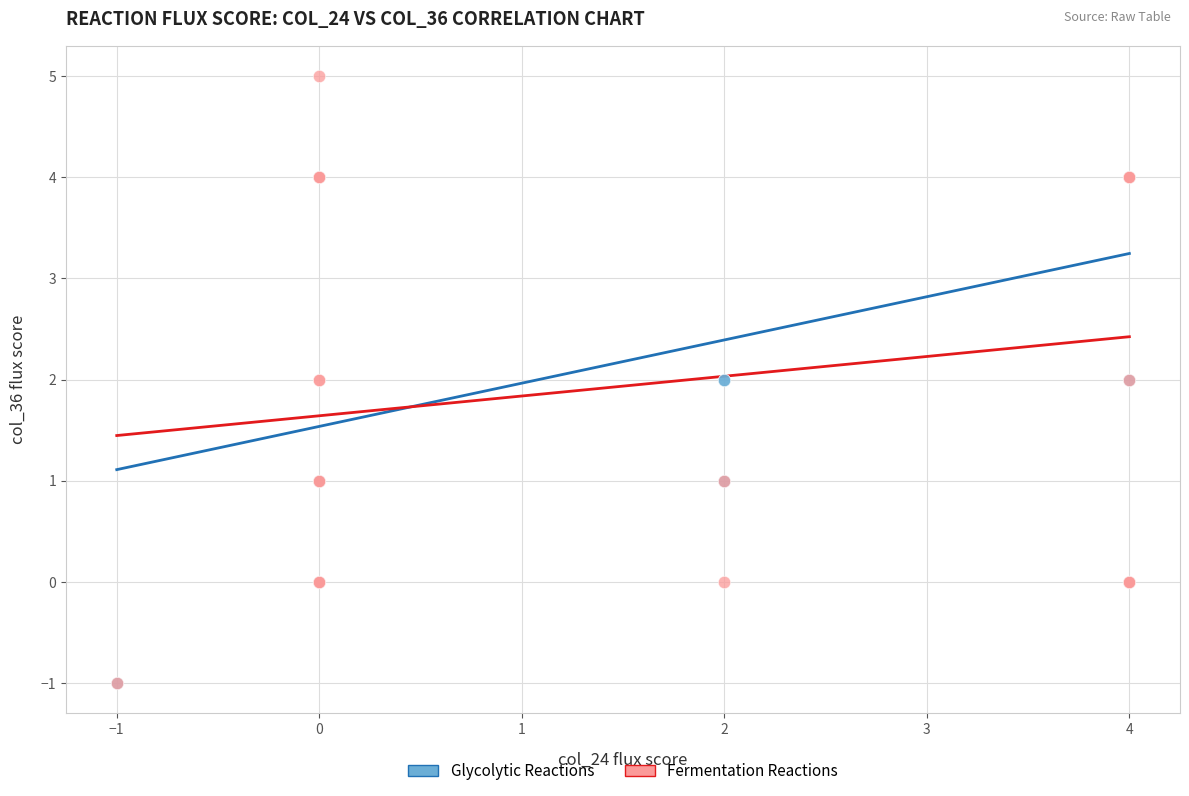

Which series reaches the maximum Y coordinate?

Fermentation Reactions